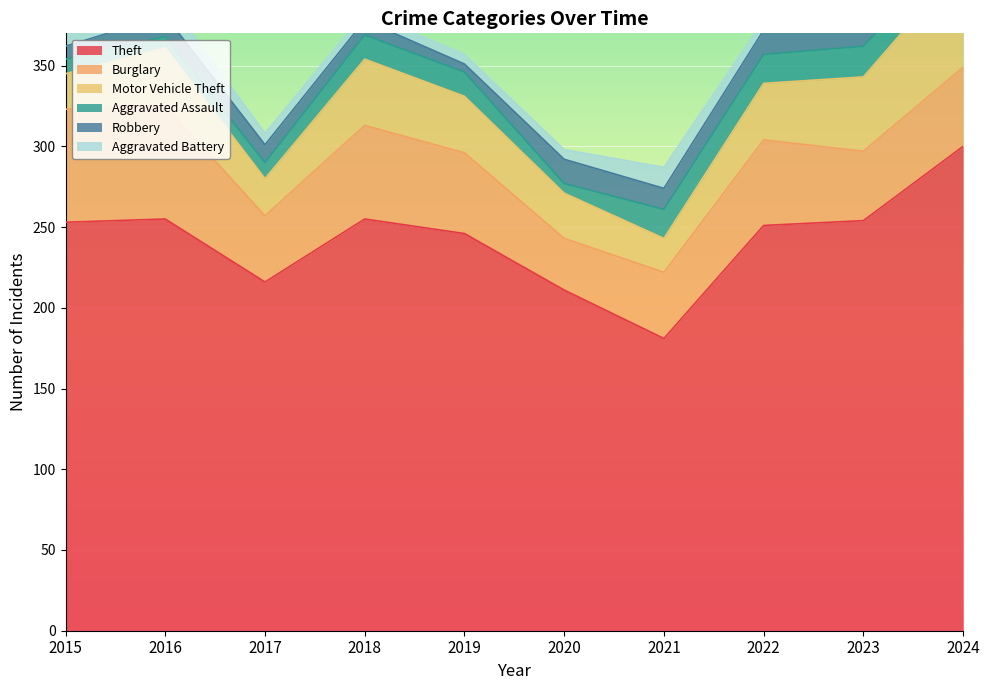

What is the sum of the Robbery values at 2020 and 2022?

30